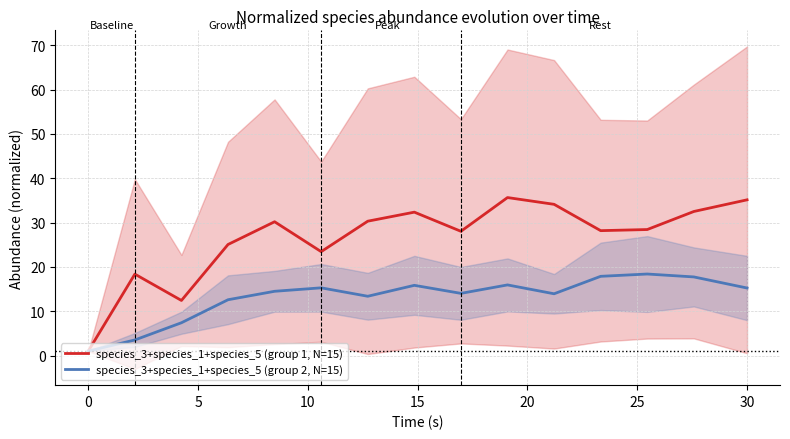

Which series has the largest total across all categories?

species_3+species_1+species_5 (group 1, N=15)